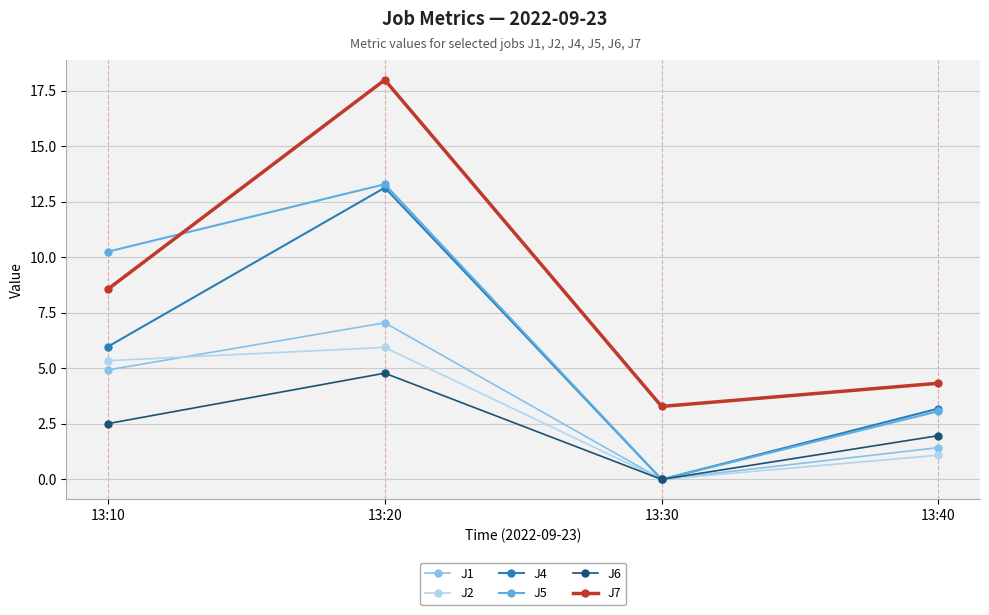

Rank the categories by J7 value from highest to lowest.

13:20, 13:10, 13:40, 13:30